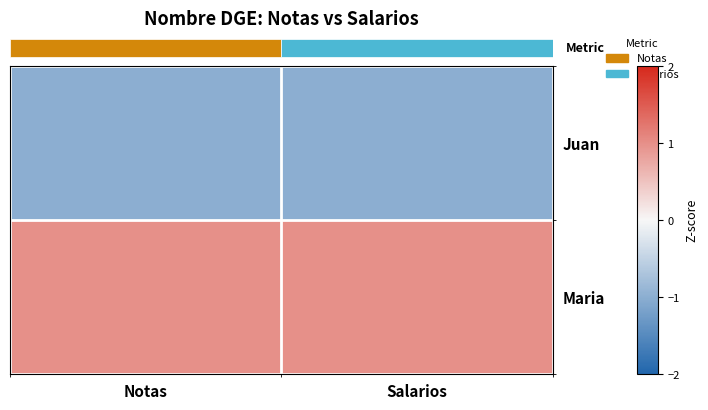

List the labels in order of Maria value, smallest first.

Notas, Salarios